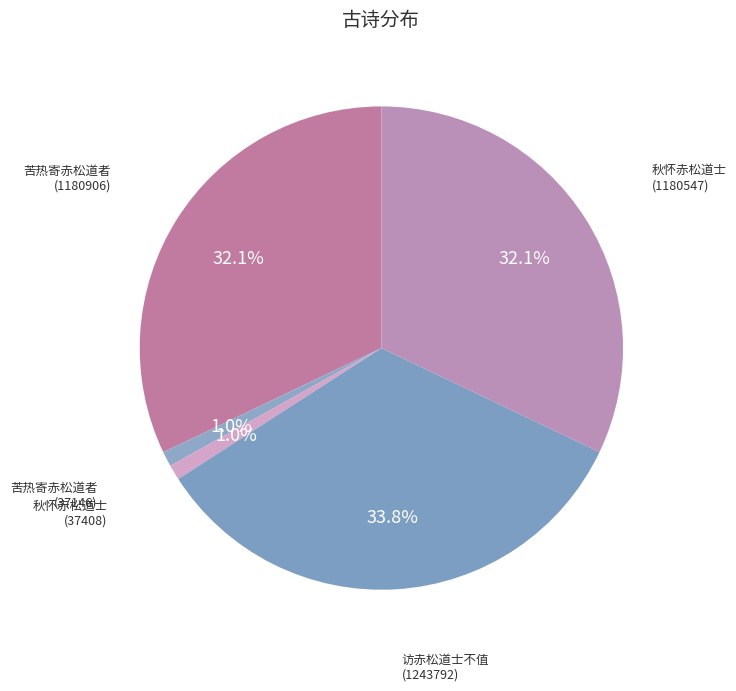

Which category has the smallest portion of the pie?

苦热寄赤松道者
(37146)